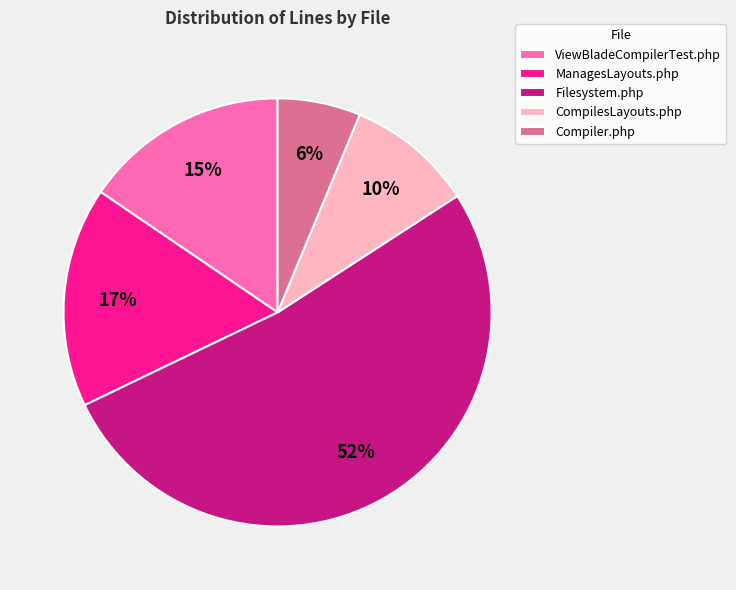

The ManagesLayouts.php slice represents 30% of the pie. True or false?

False